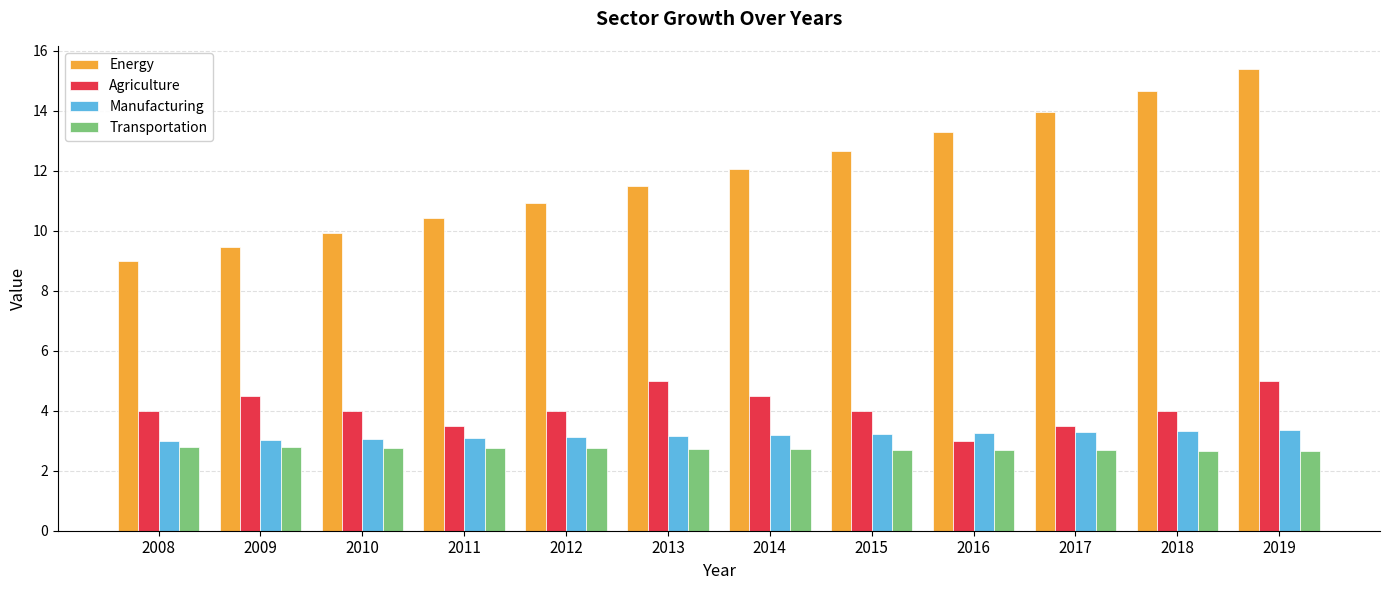

What is the greatest value displayed?

15.4